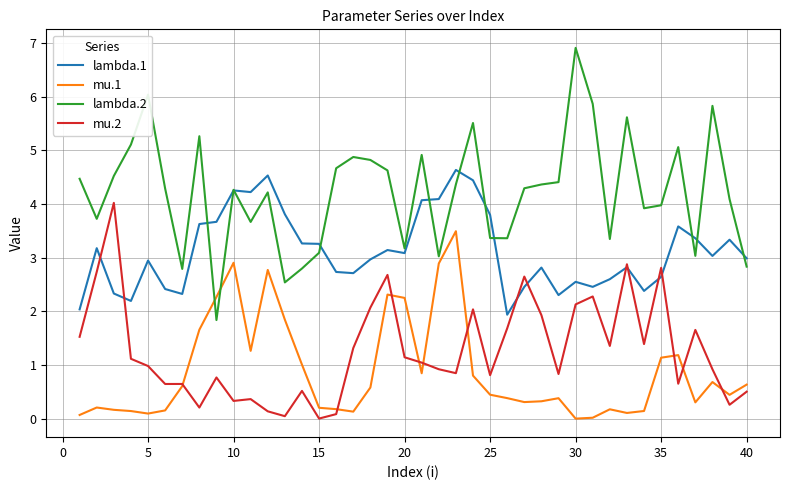

Which series has the largest range (max minus min)?

lambda.2